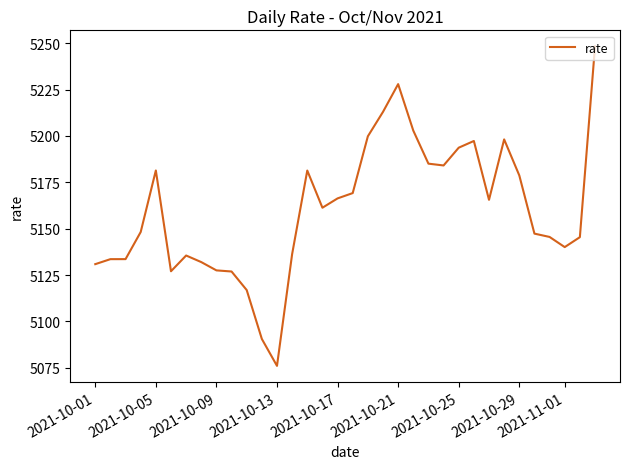

What is the minimum value shown in the chart?

5076.0